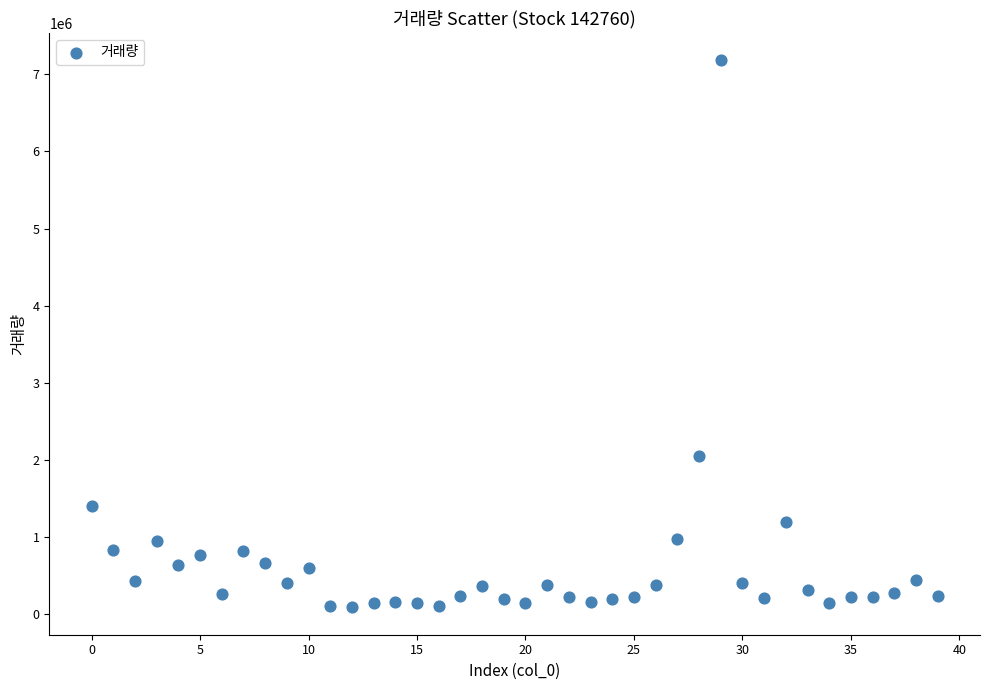

What is the range of Y values (max minus min)?

7097854